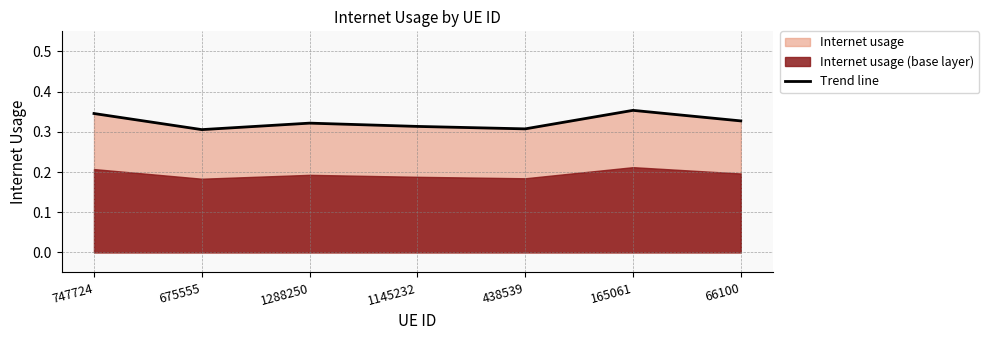

How many lines are shown in the chart?

1